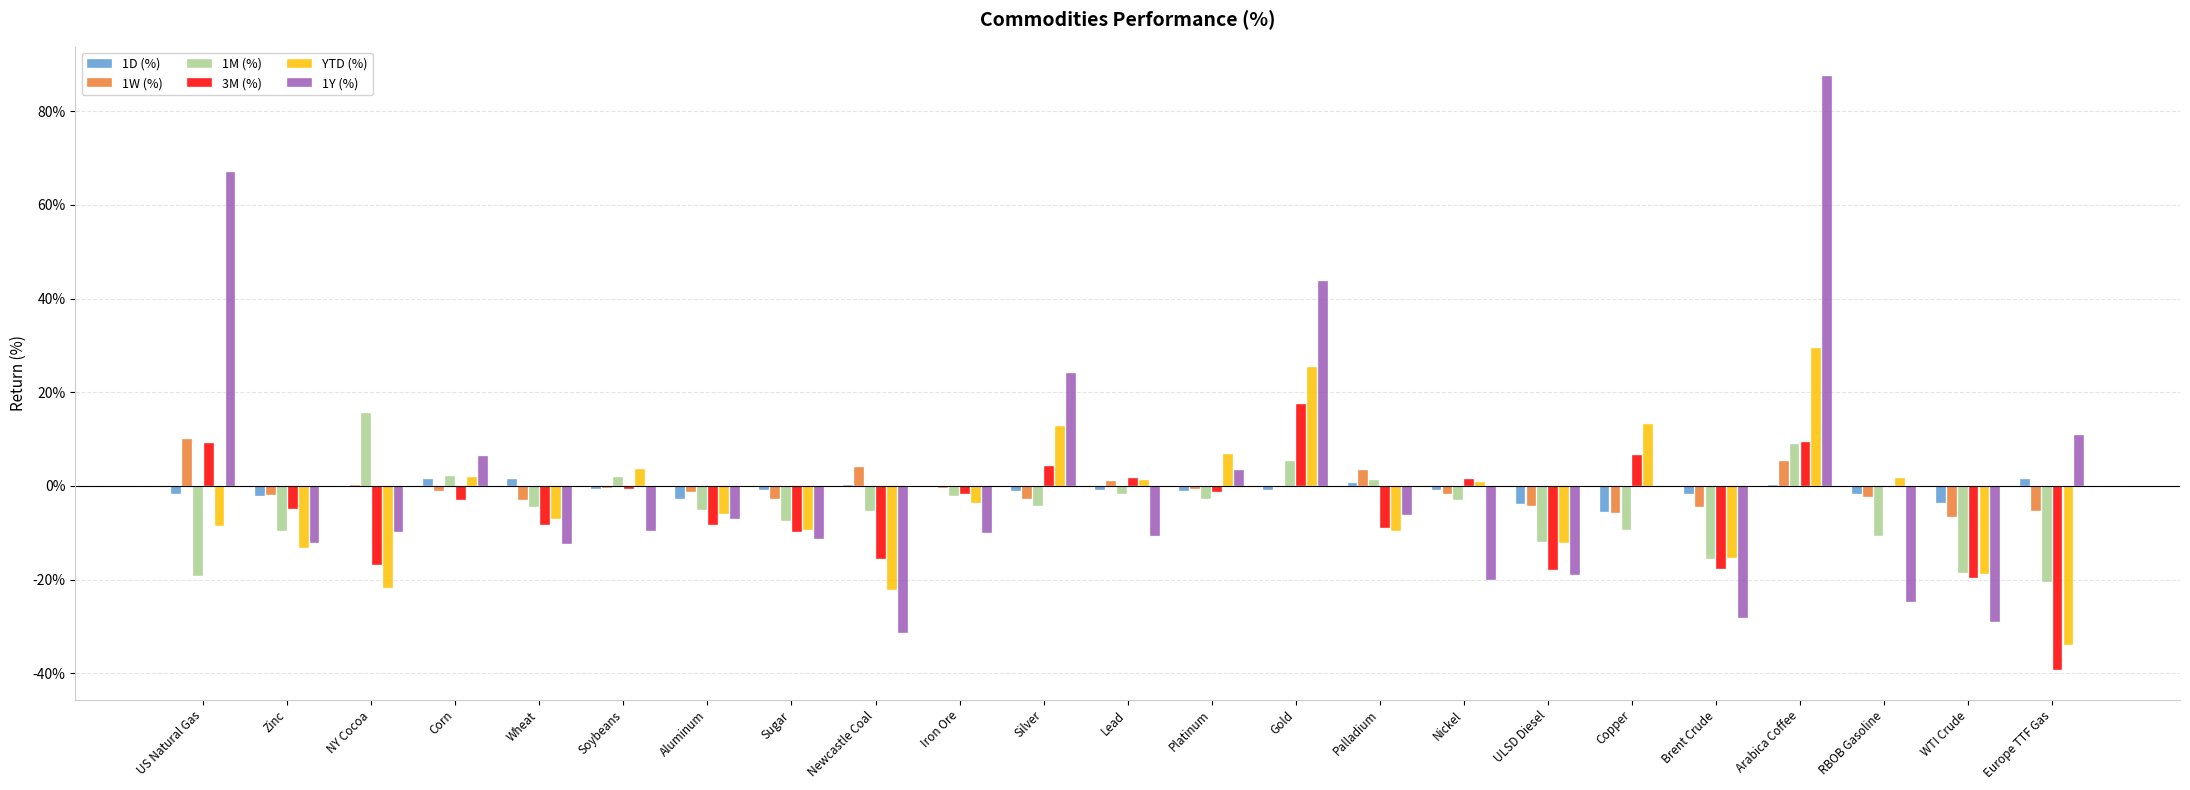

Is the value of 1Y (%) at RBOB Gasoline greater than the value of 1W (%) at Sugar?

No